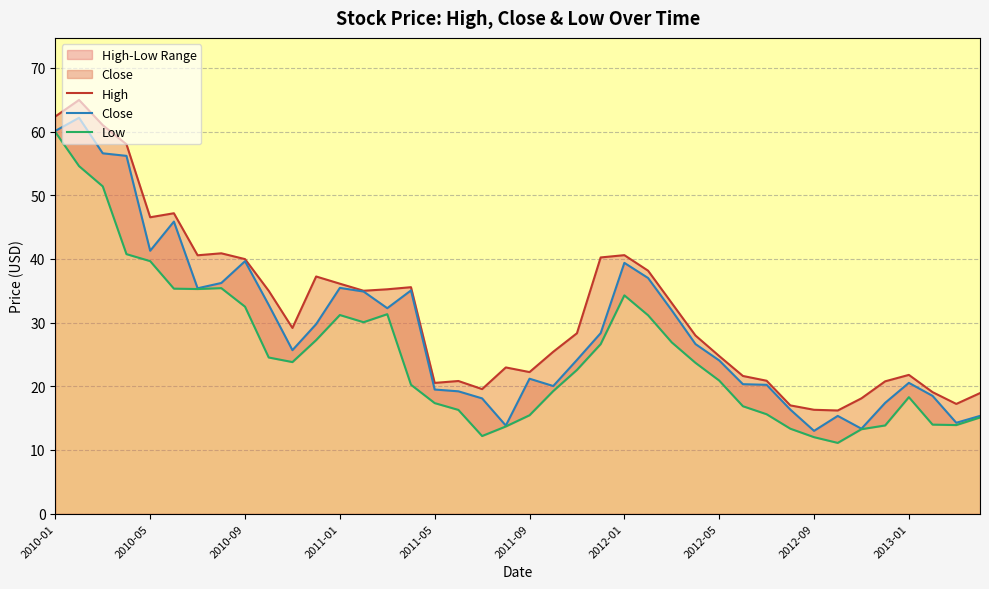

Which series has the widest spread of values?

Close